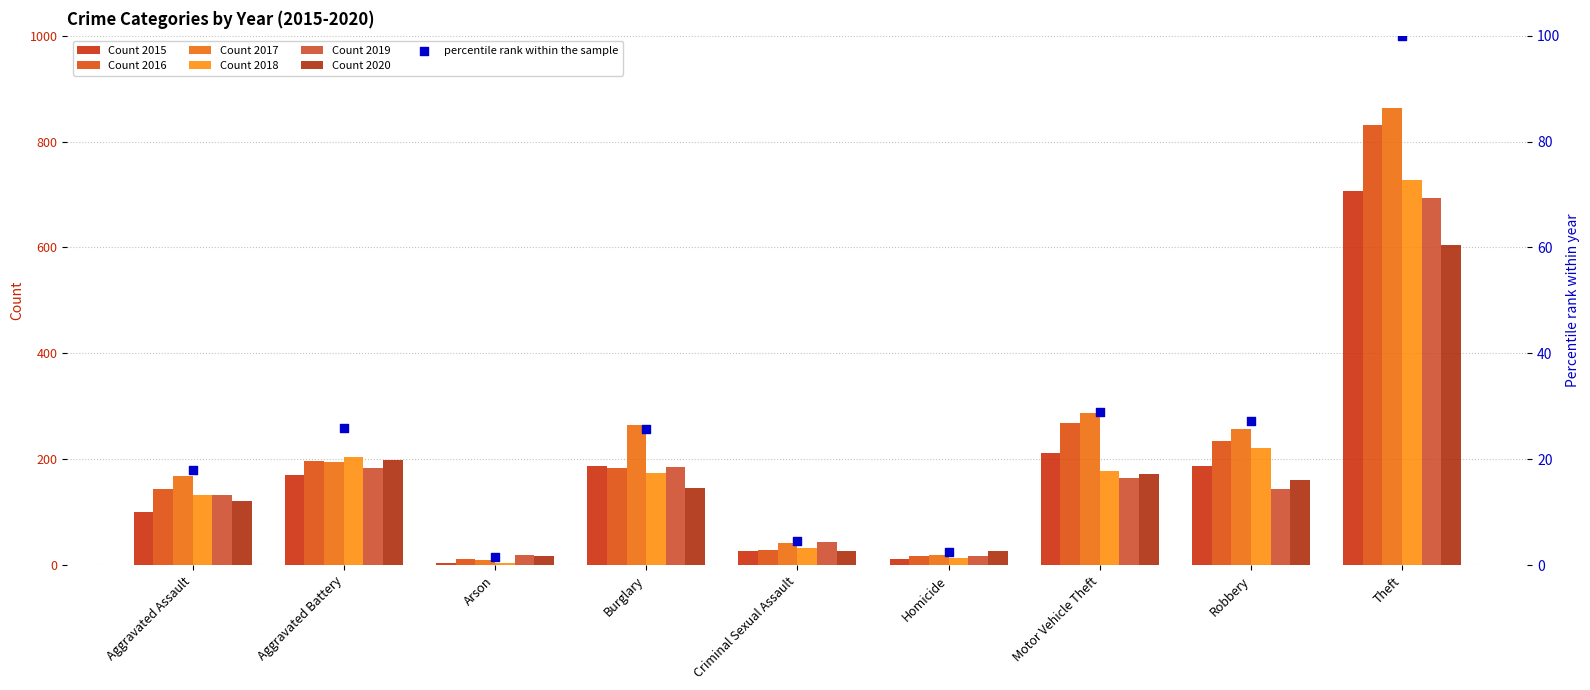

Which has a higher value, Theft or Aggravated Battery?

Theft